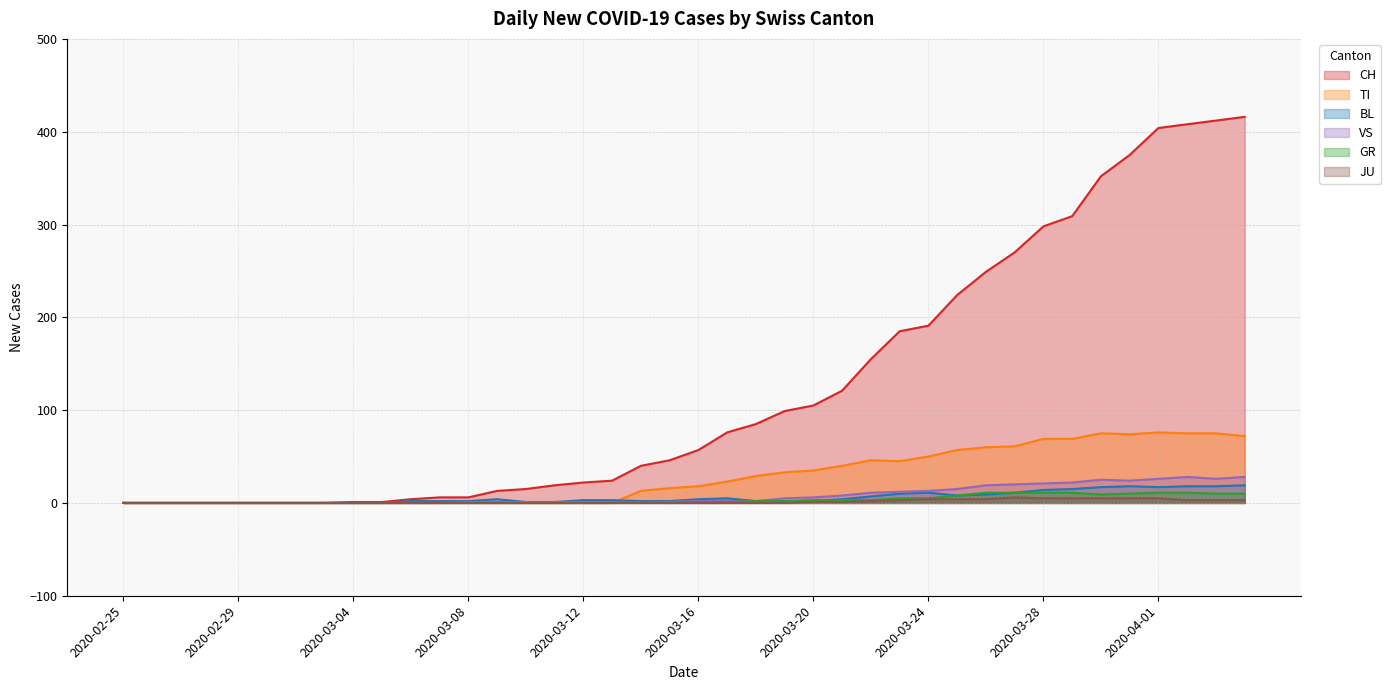

How many data points in CH are above 57?

19